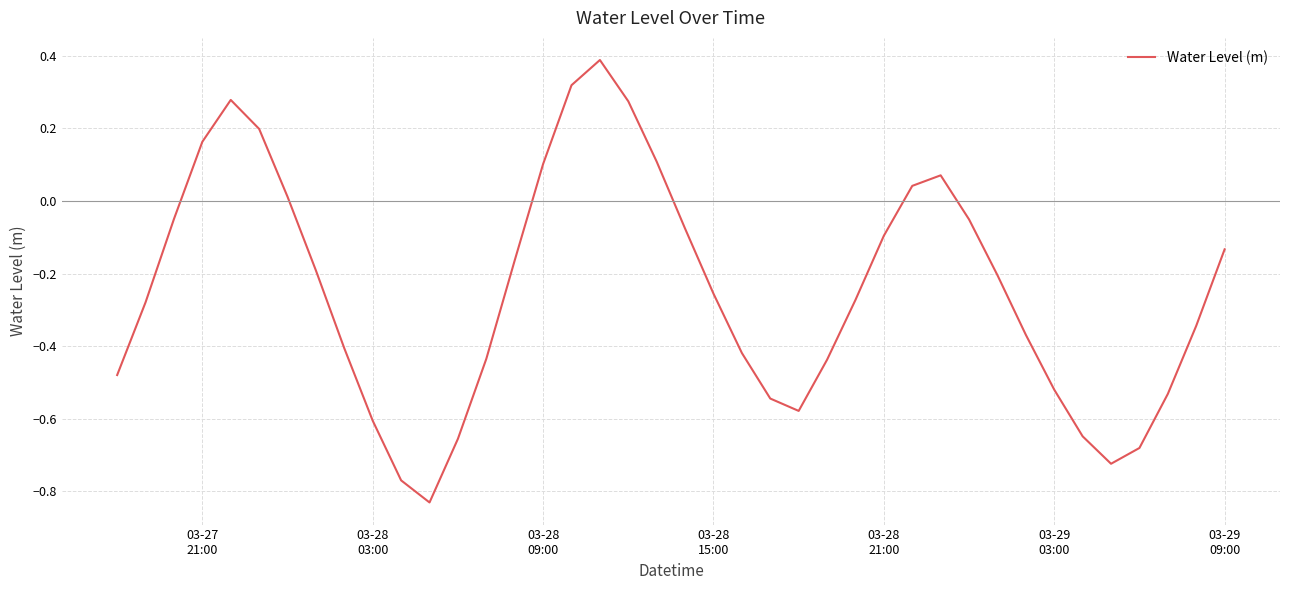

What is the difference between the maximum and minimum values?

1.2